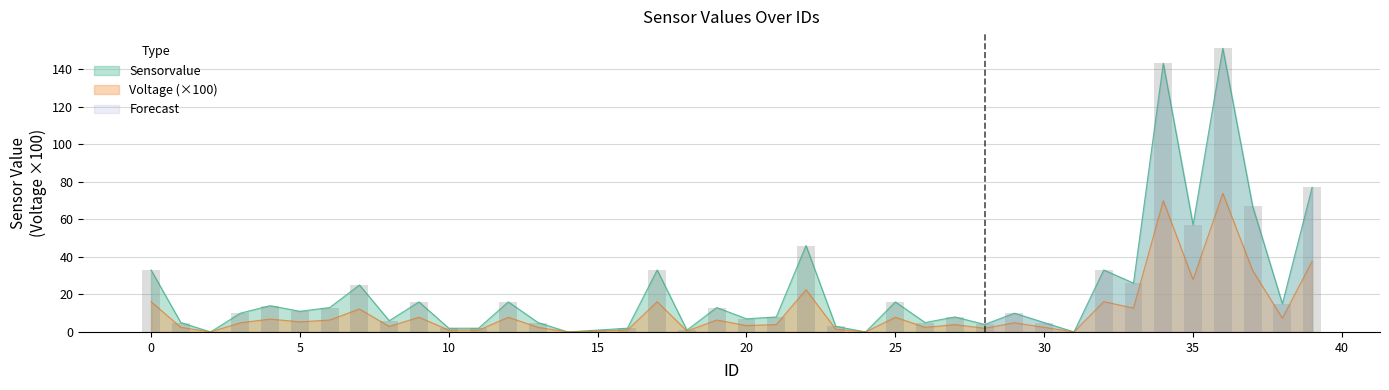

Is it true that Voltage_scaled equals 8.4 at 6?

False